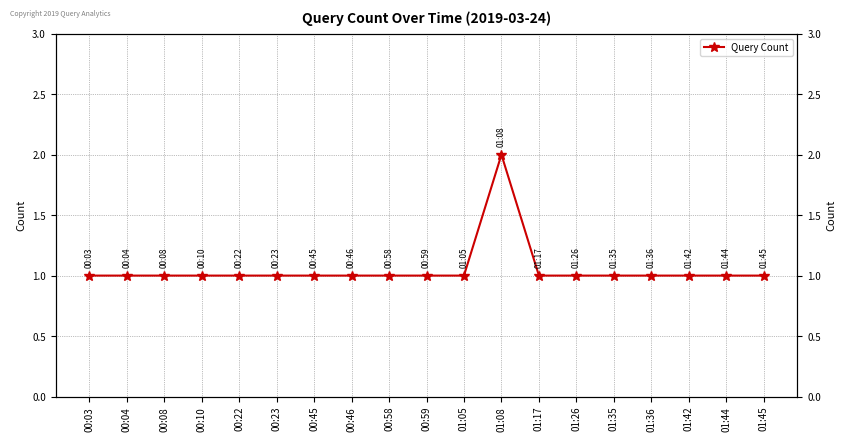

List the labels in order of value, smallest first.

00:03, 00:04, 00:08, 00:10, 00:22, 00:23, 00:45, 00:46, 00:58, 00:59, 01:05, 01:17, 01:26, 01:35, 01:36, 01:42, 01:44, 01:45, 01:08